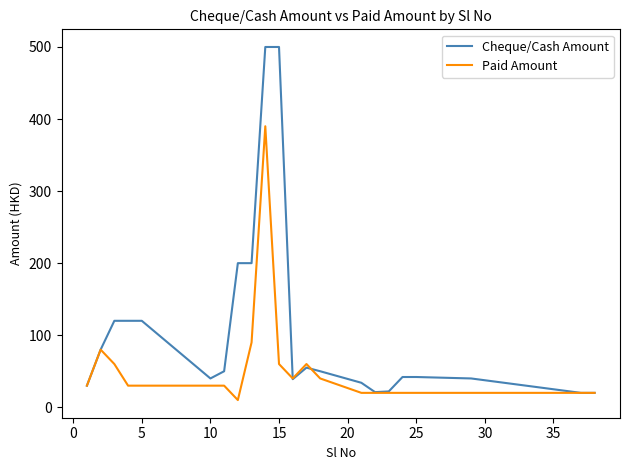

Which series has the largest range (max minus min)?

Cheque/Cash Amount